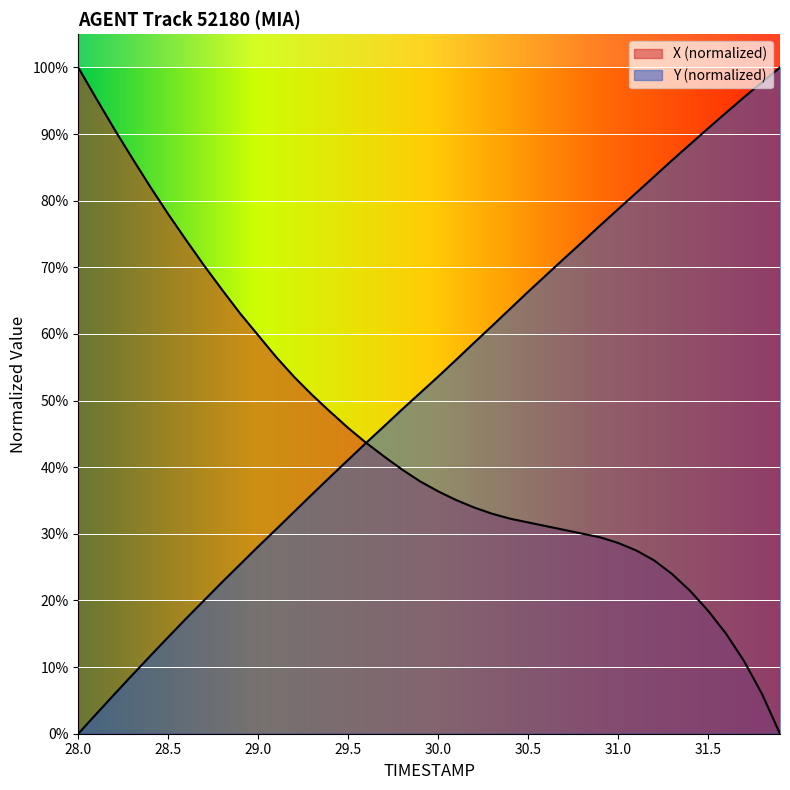

What is the spread (max minus min) of values at 30.8?

0.4